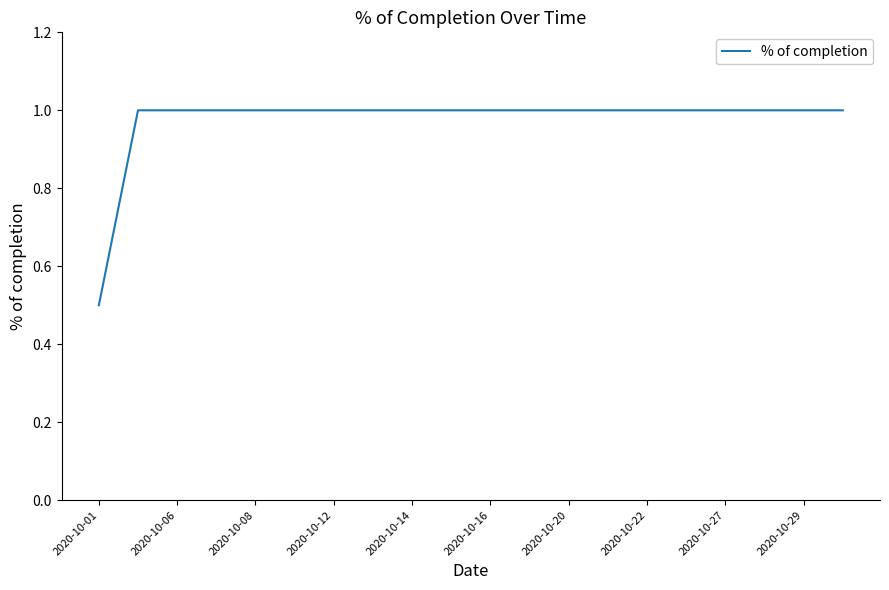

What is the smallest value displayed?

0.5